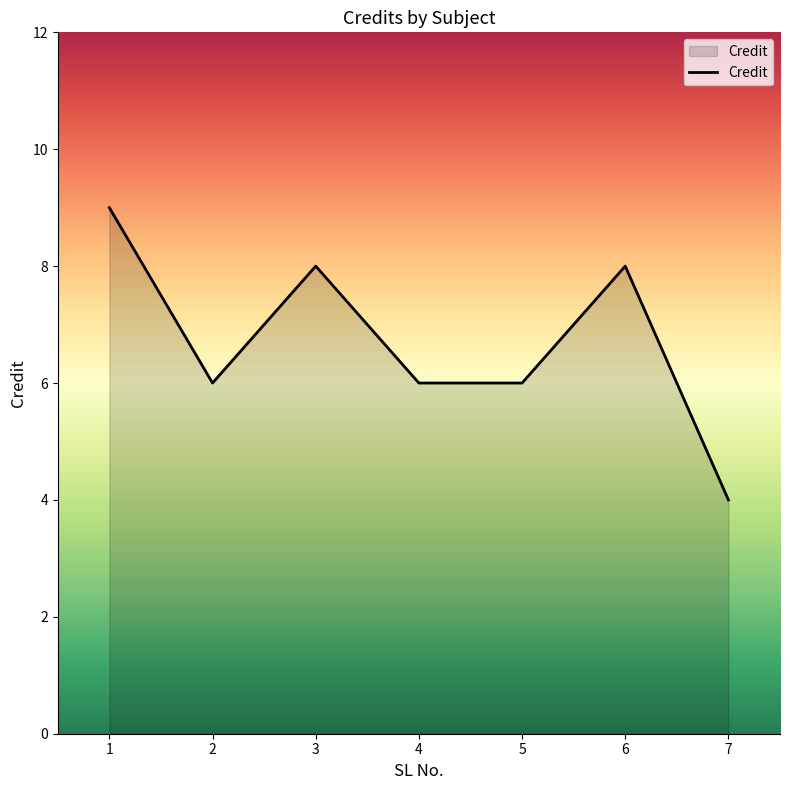

What is the ratio of the value at 5 to the value at 1?

0.7